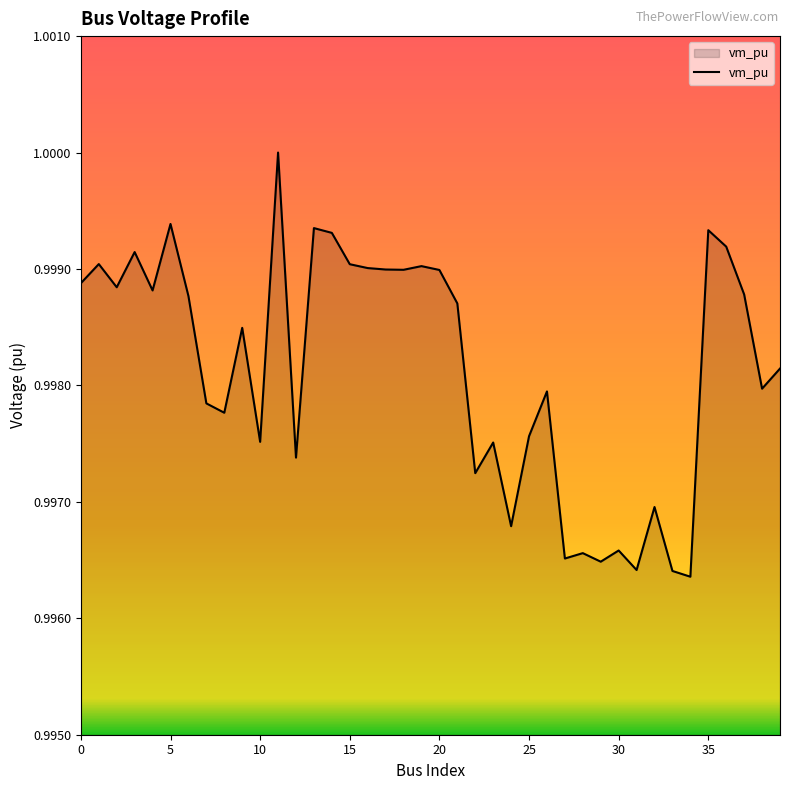

How many points are lower than both their immediate neighbors (excluding endpoints)?

13